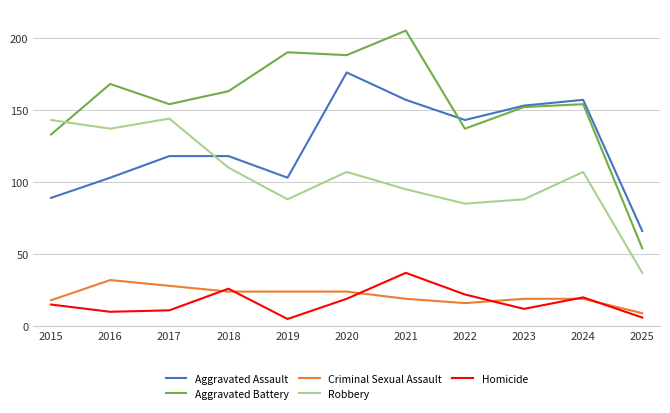

What is the maximum value for Homicide?

37